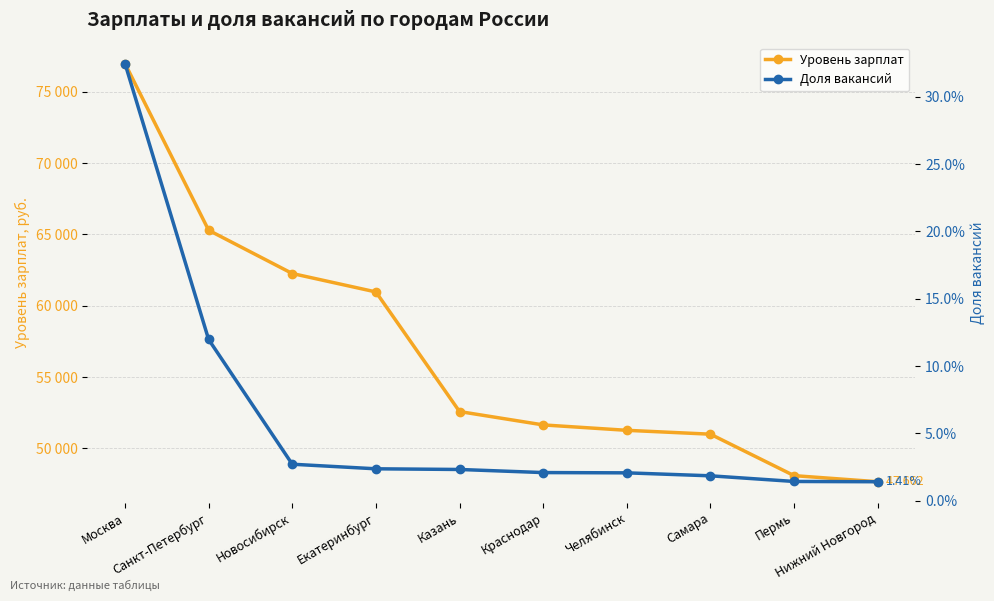

Is it true that Доля вакансий equals 0.6 at Москва?

False